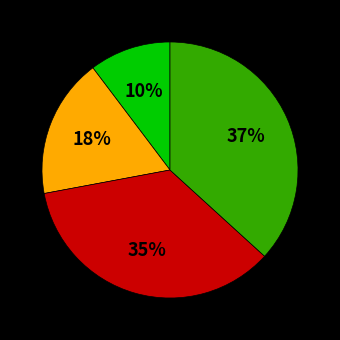

Is there a majority slice in this chart?

No